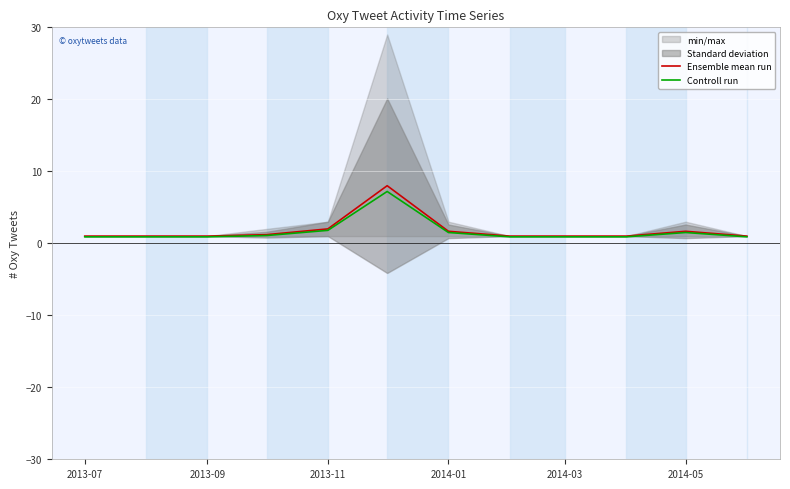

True or false: Controll run has a value of 1.5 at 2014-05.

True